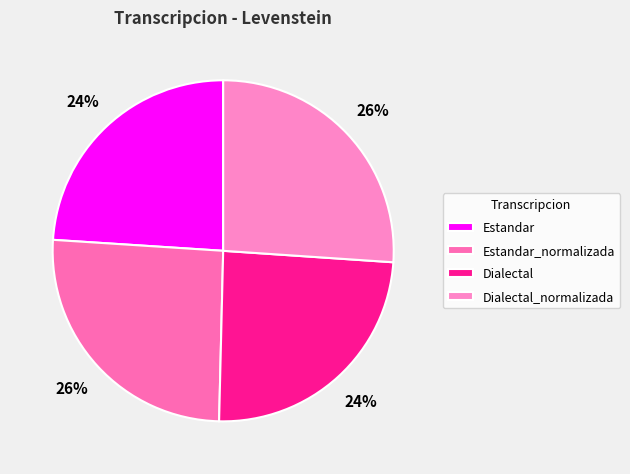

Which category has the biggest portion of the pie?

Dialectal_normalizada